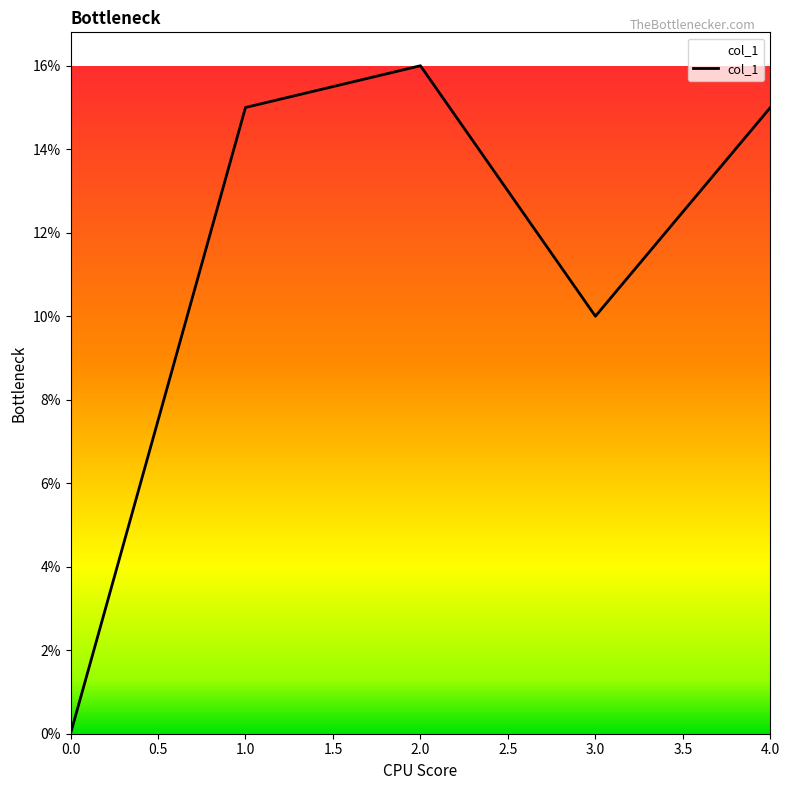

Is this an area chart (filled region under the line)?

Yes